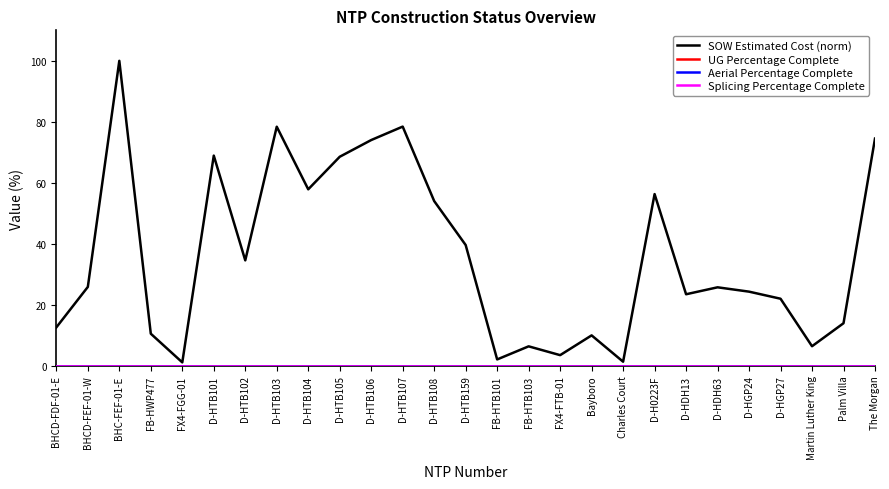

Does the chart display data point markers on the line(s)?

No